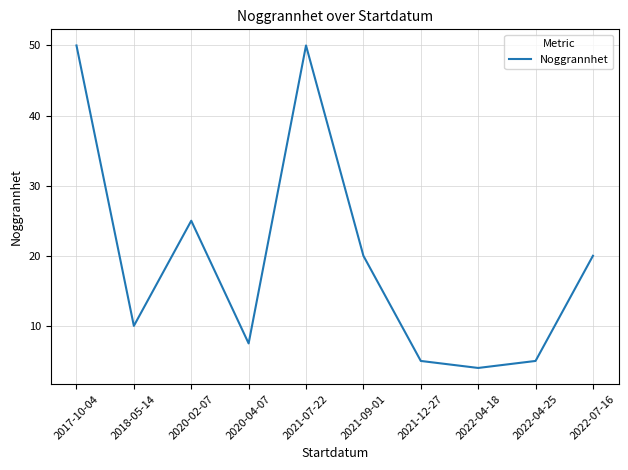

True or false: the data shows 50.0 at 2017-10-04.

True